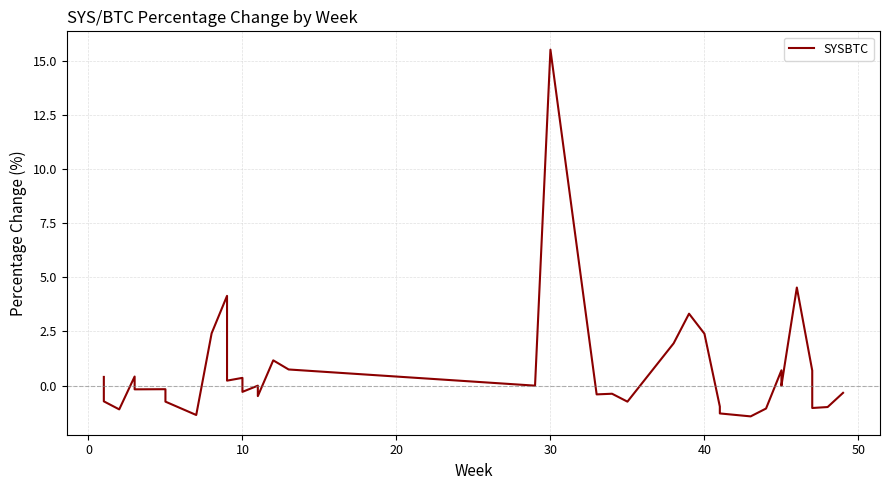

Reading left to right, extract all data points from this chart.

0.4	-0.7	-1.1	0.4	-0.1	-0.2	-0.2	-0.3	-0.7	-1.4	2.4	4.1	0.2	0.4	-0.3	0.0	-0.5	1.2	0.7	0.0	15.5	-0.4	-0.4	-0.7	2.0	3.3	2.4	-1.0	-1.3	-1.4	-1.1	0.7	0.4	0.0	4.5	0.7	-1.0	-1.0	-1.0	-0.3